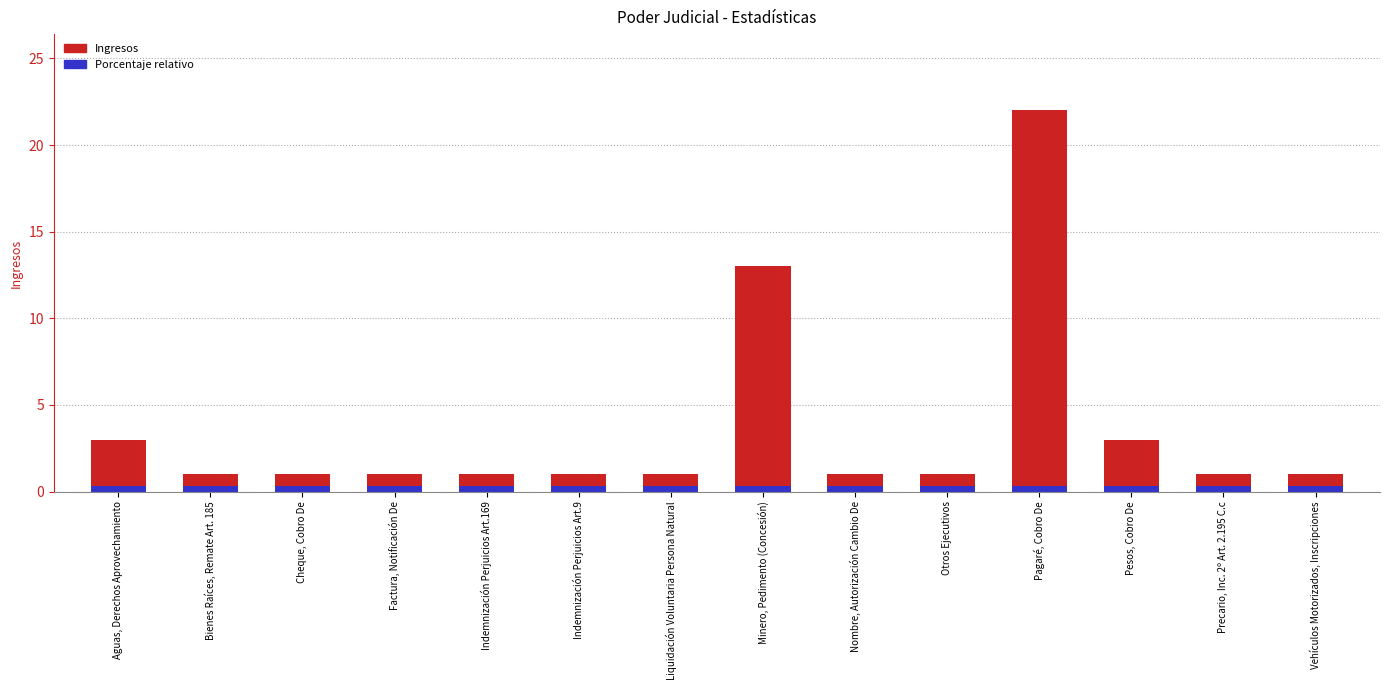

What is the label of the 9th bar from the left?

Nombre, Autorización Cambio De